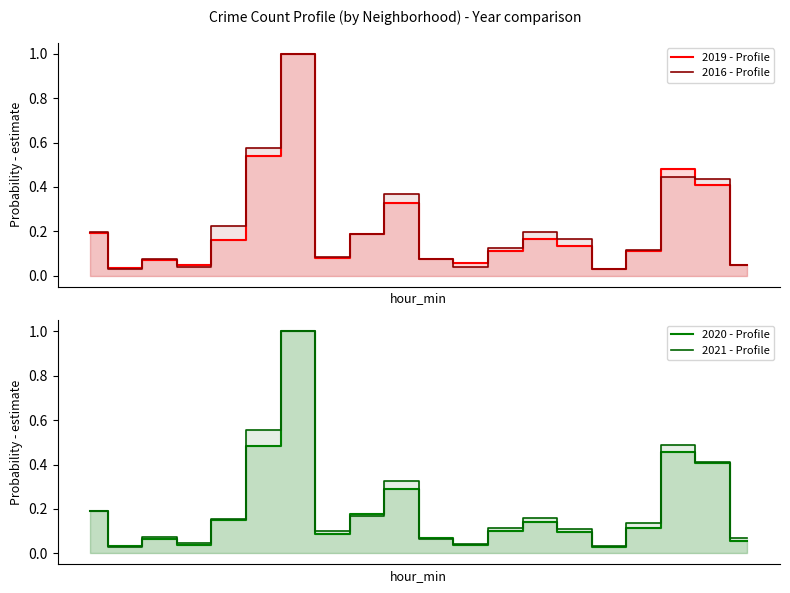

At which category is the sum across all series the highest?

6